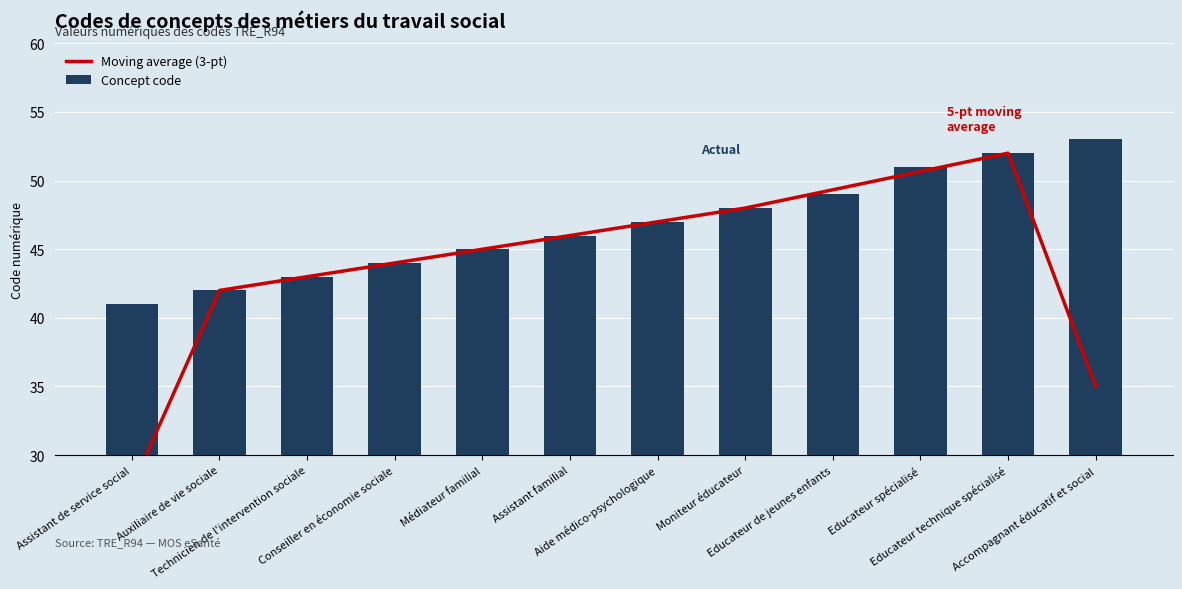

At which label does Moving average (3-pt) first exceed 46?

Aide médico-psychologique